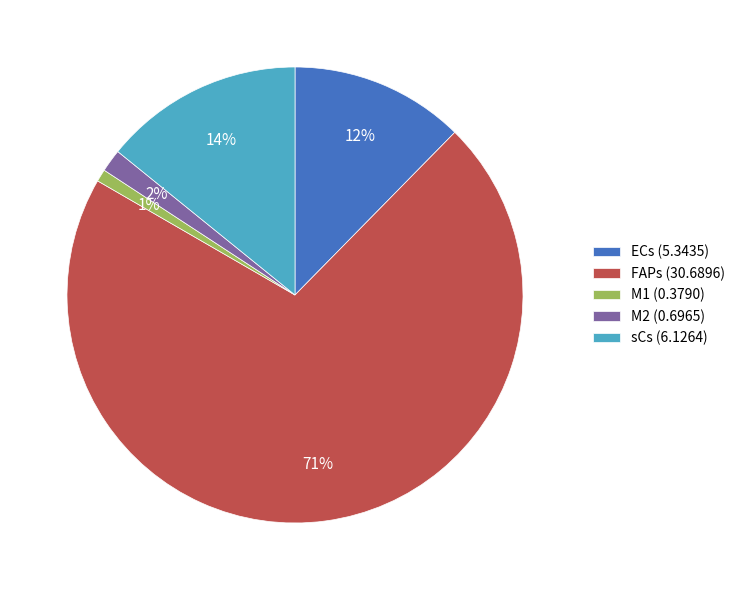

Which category accounts for the majority?

FAPs